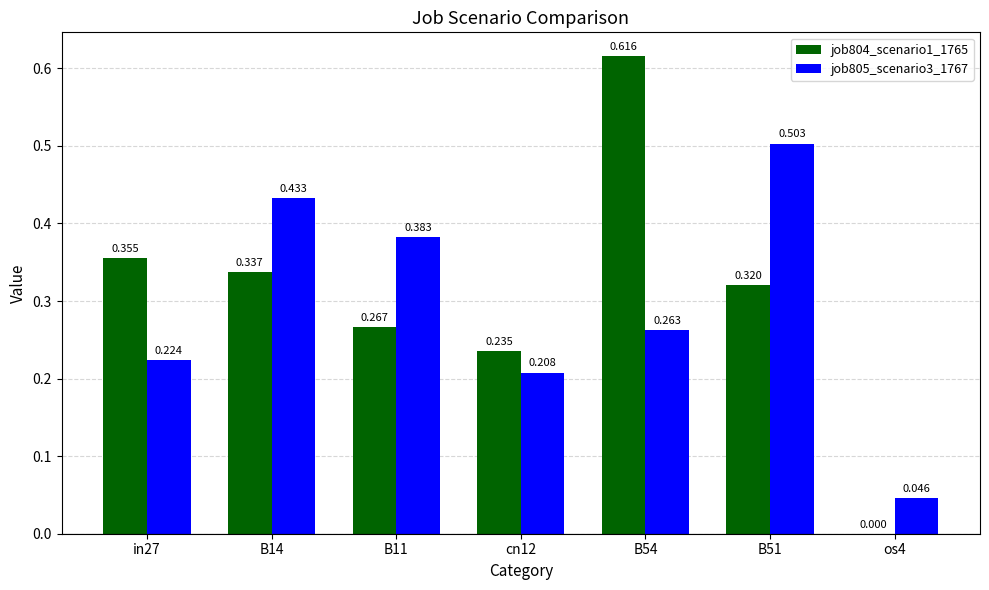

Is the value of job804_scenario1_1765 at B14 greater than the value of job805_scenario3_1767 at B51?

No